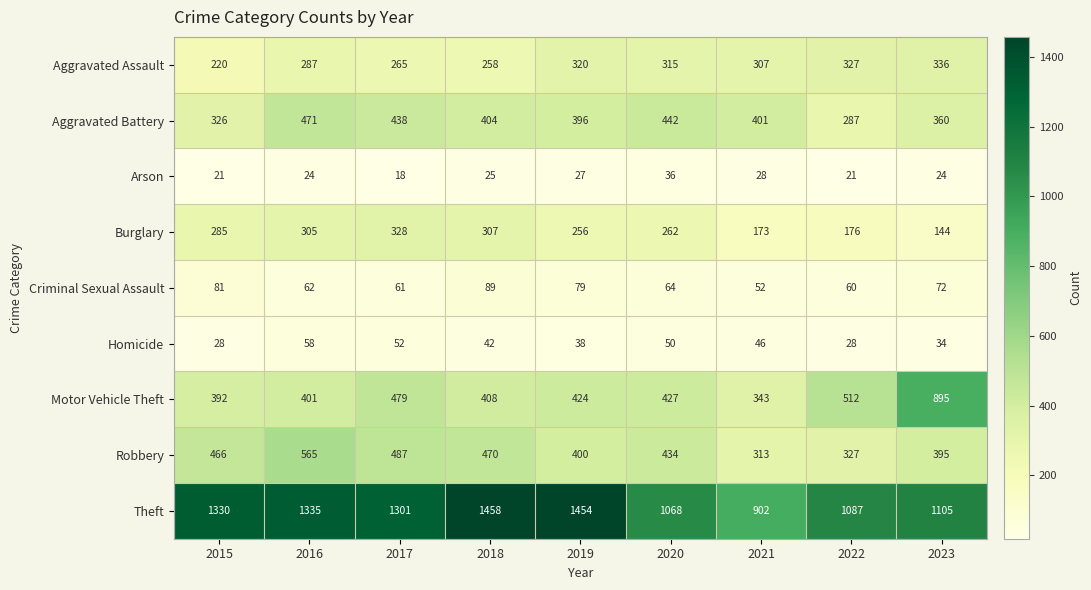

What is the minimum value shown in the chart?

18